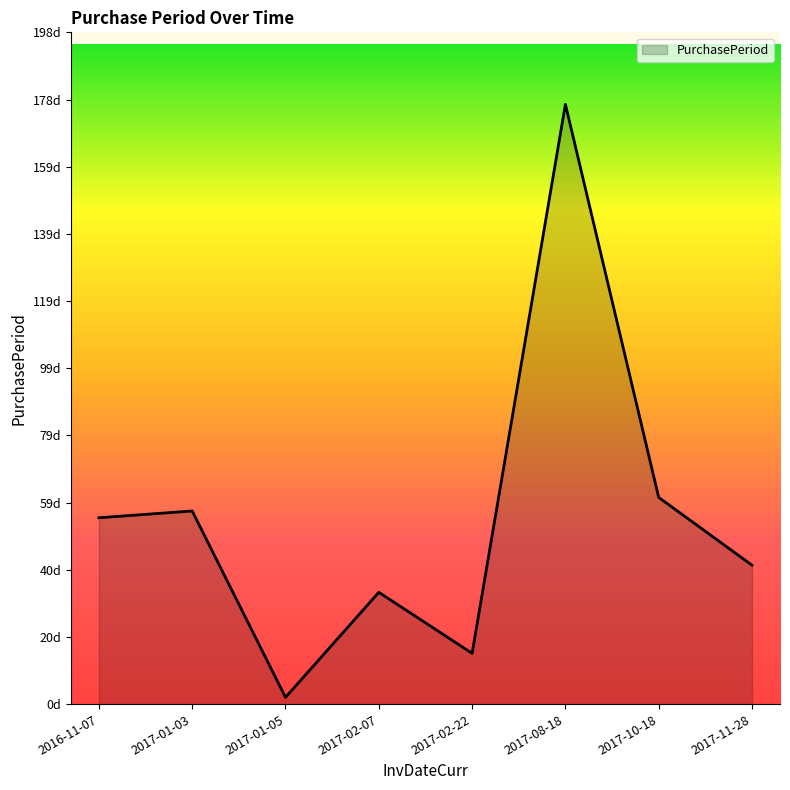

Is this an area chart (filled region under the line)?

Yes